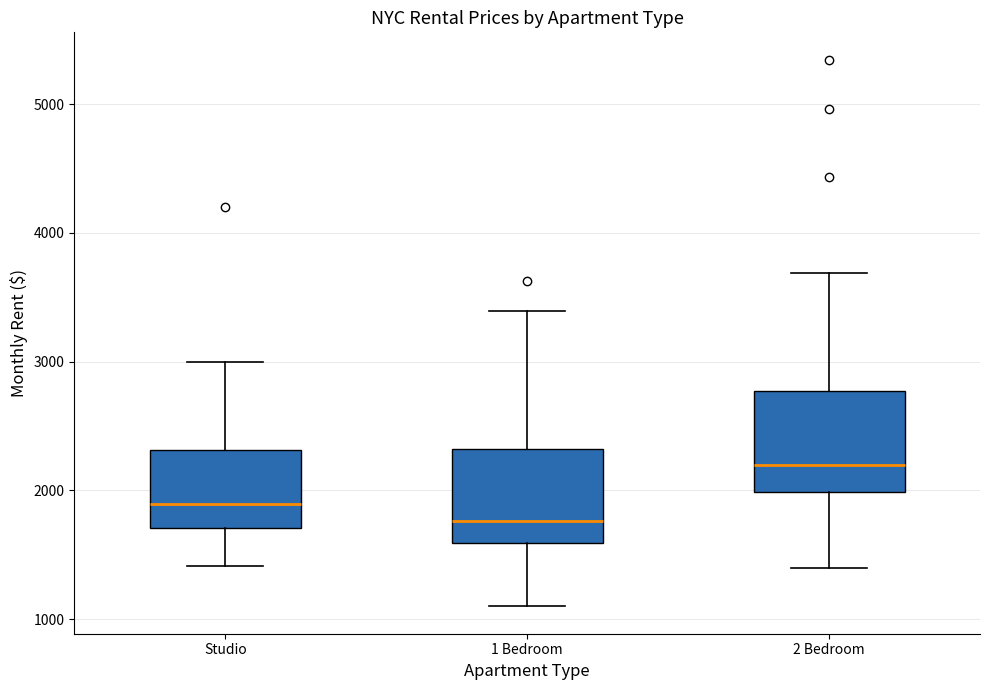

Where does the upper whisker of the box for 2 Bedroom end on the y-axis? The values are not printed on the chart, so give them approximately, as read against the axis.

3700